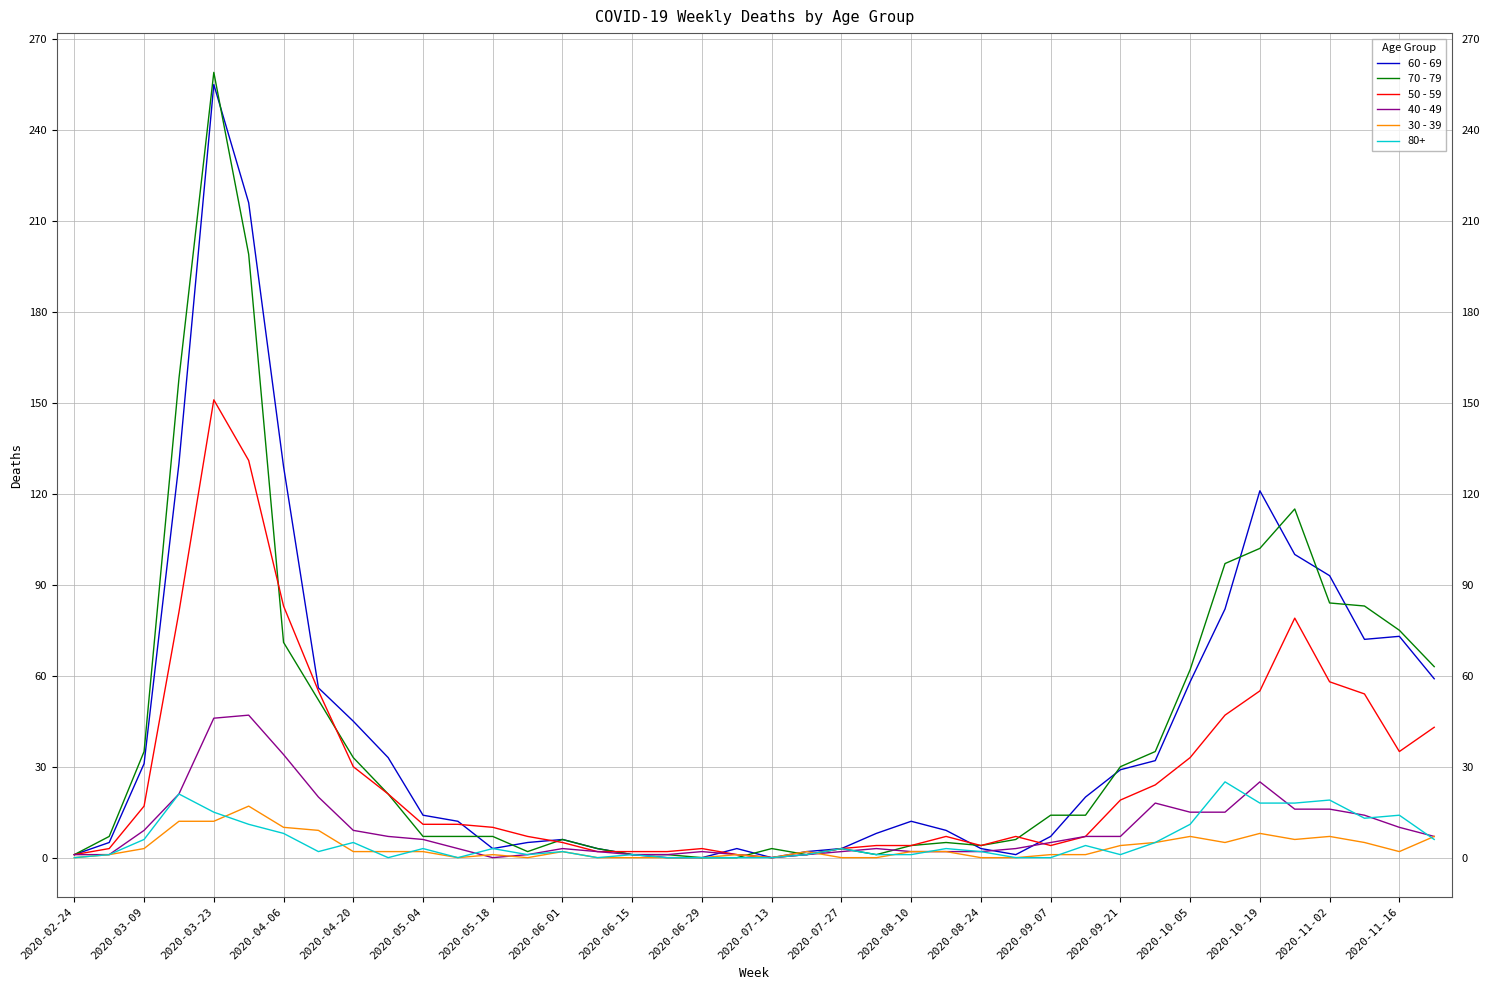

What is the difference between the maximum and minimum values in the 40 - 49 series?

47